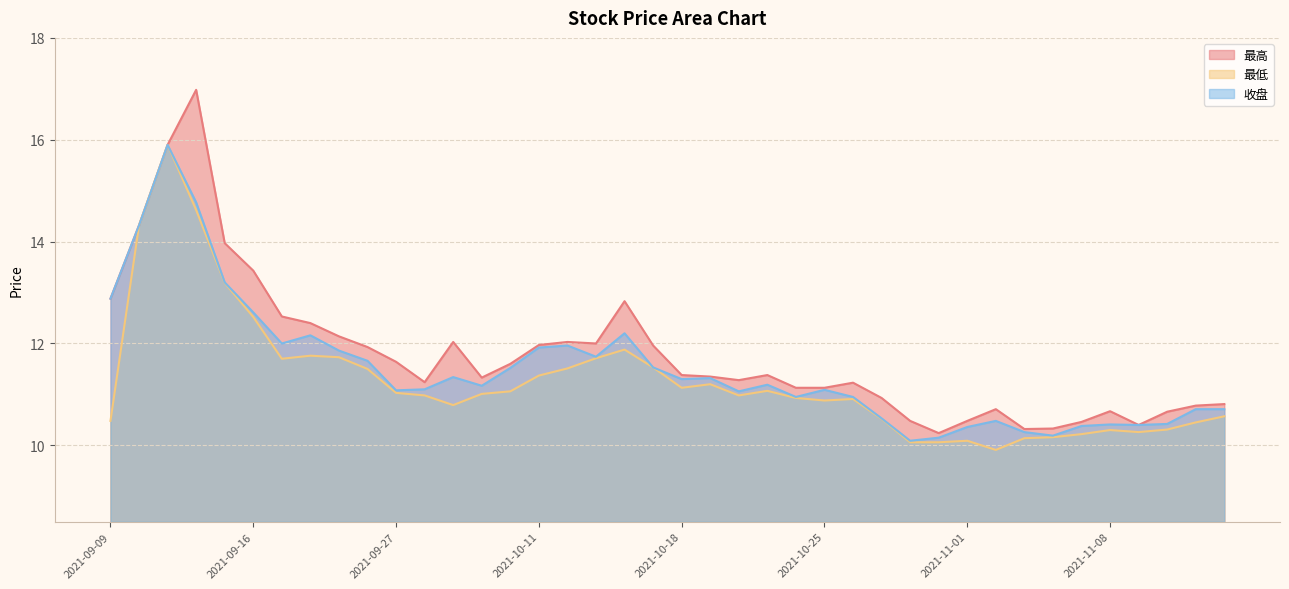

Rank the series by their average value, from highest to lowest.

最高, 收盘, 最低